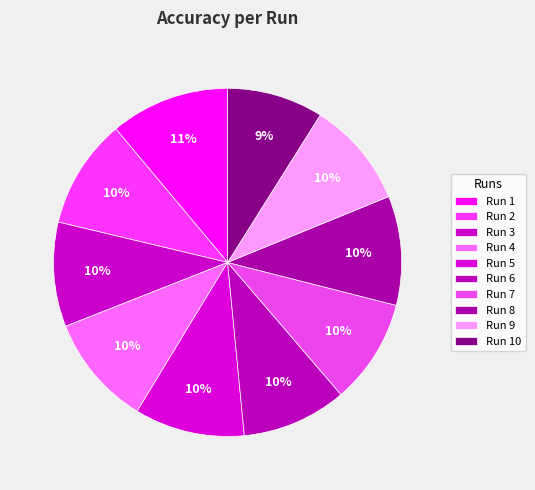

Count the number of slices in the pie.

10